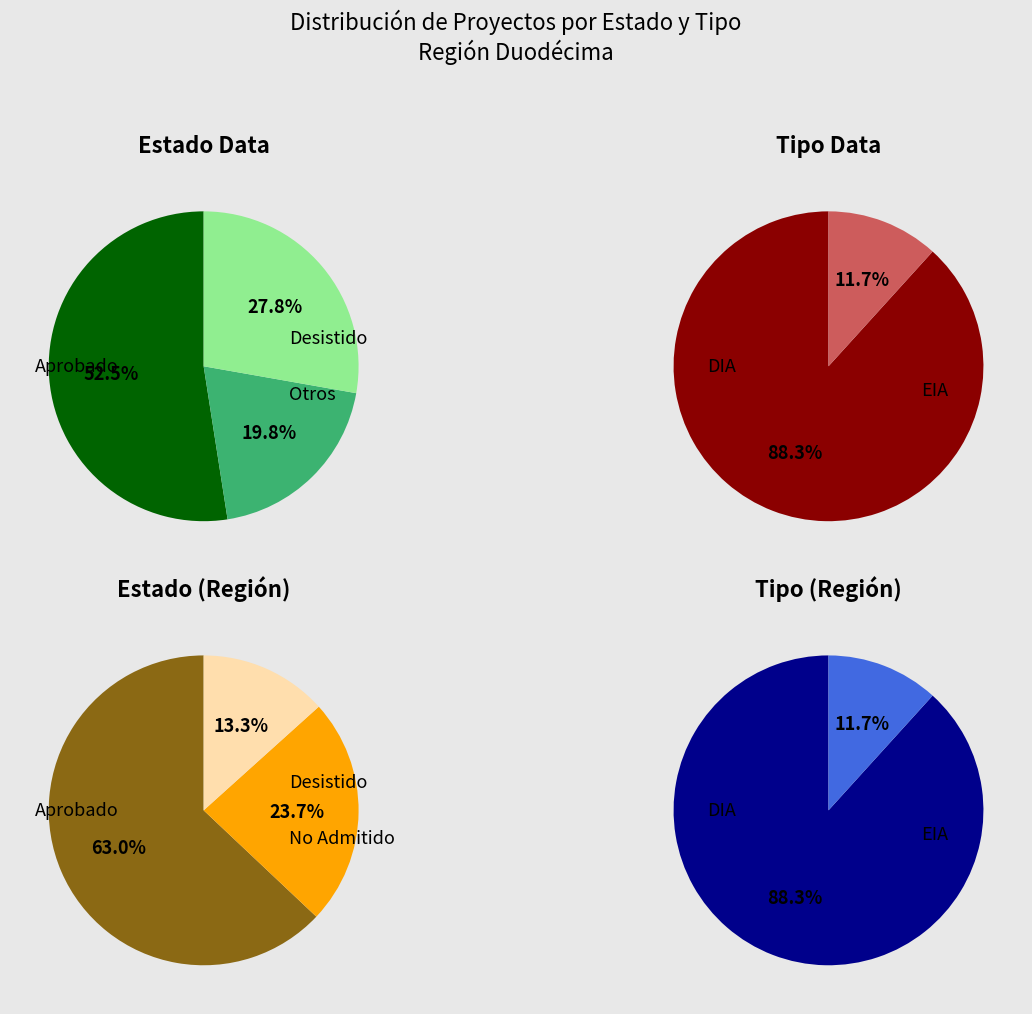

To the nearest percent, what percentage of the pie is EIA?

12%